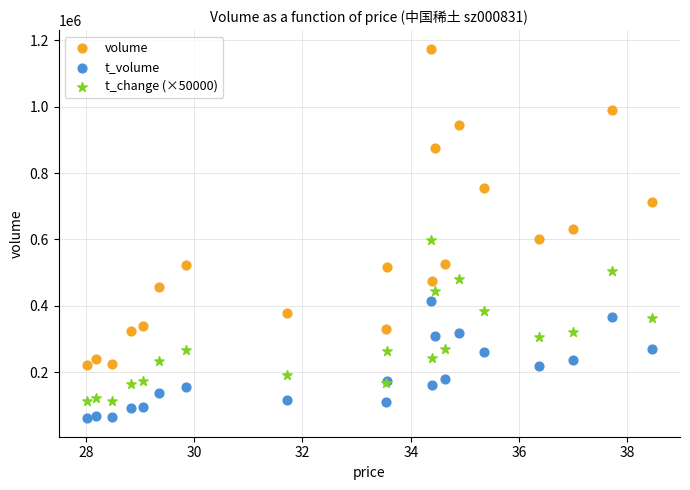

Which series has the widest spread of Y values?

volume